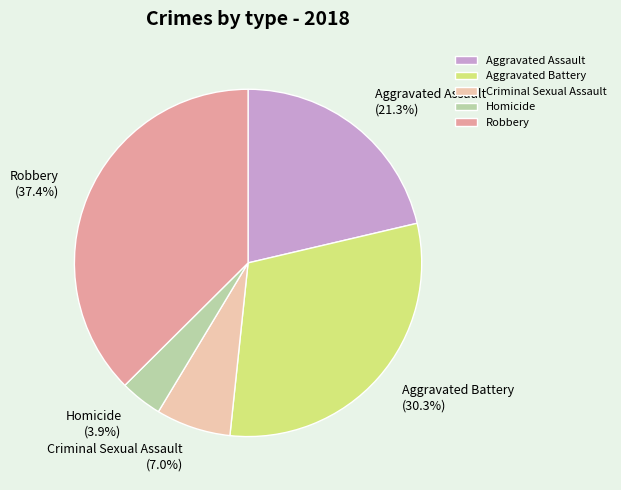

Which has a higher value, Aggravated Battery or Aggravated Assault?

Aggravated Battery